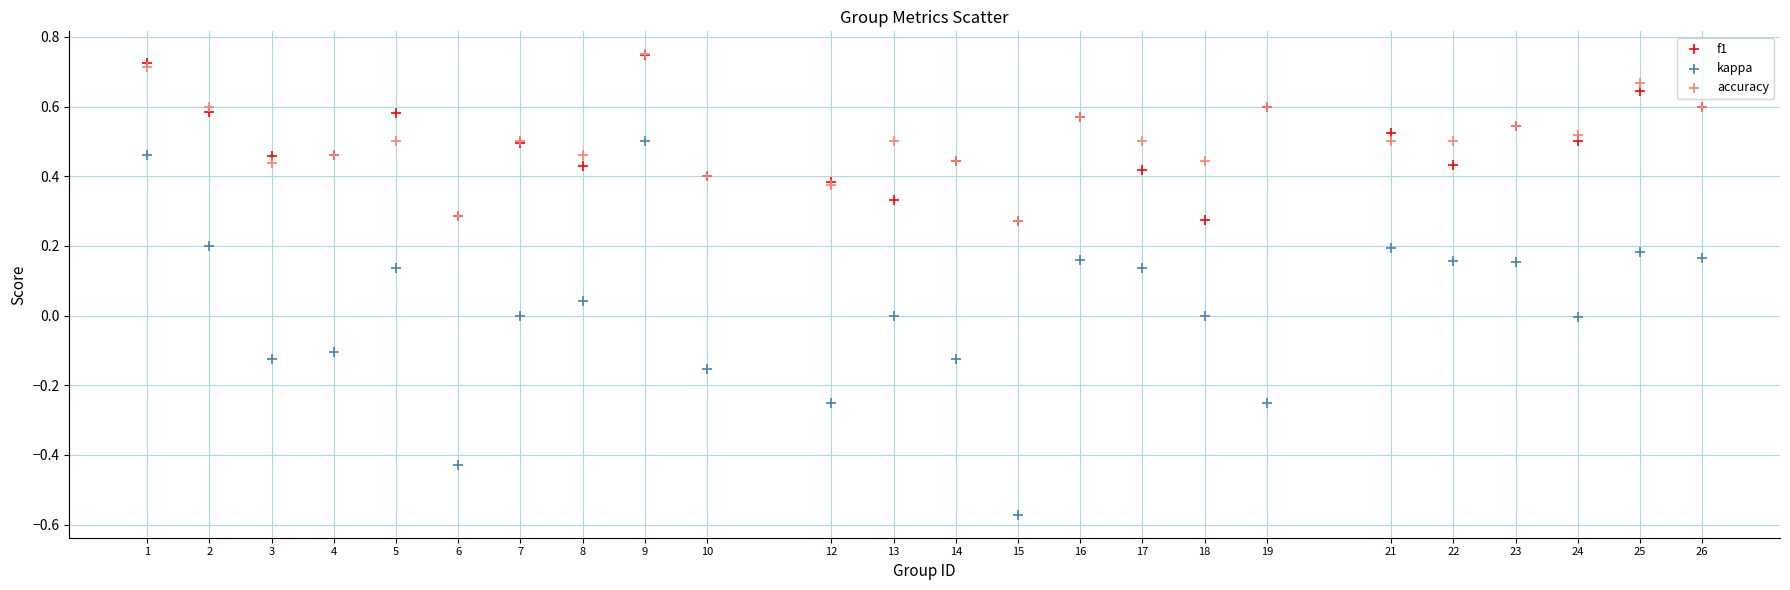

Which series has the widest spread of Y values?

kappa